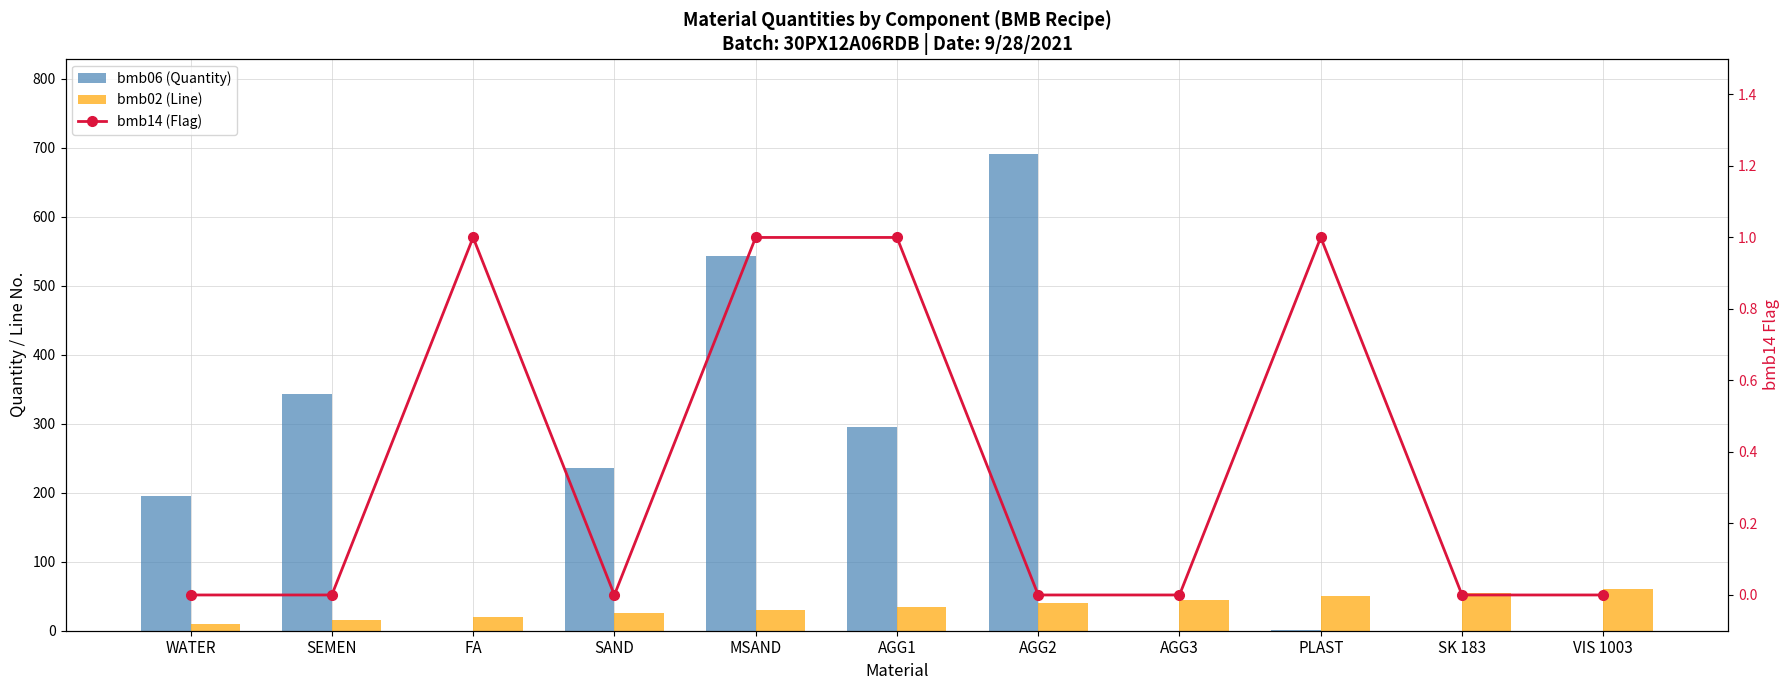

How many distinct data groups are displayed?

3